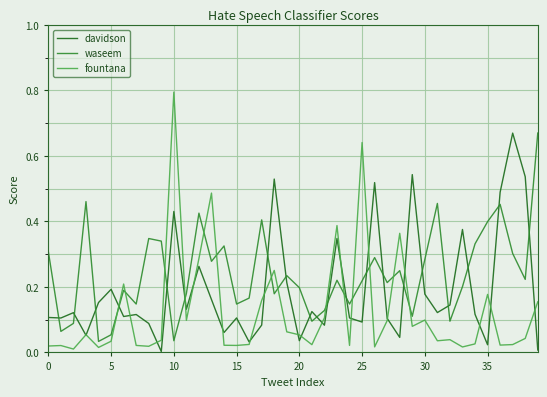

True or false: waseem and davidson cross at least once.

True